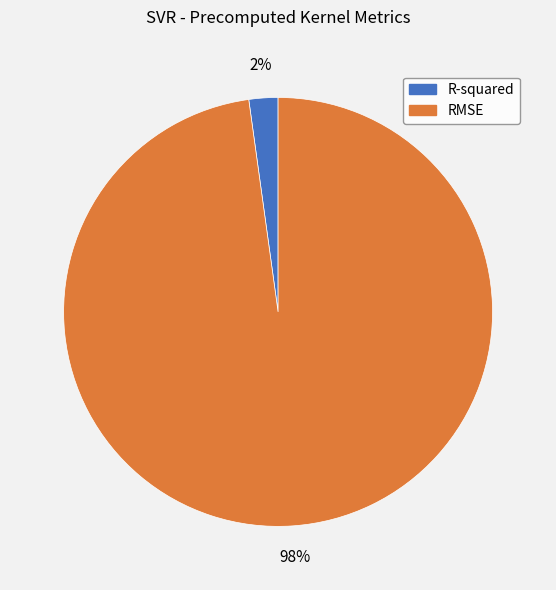

Which slice is the smallest?

R-squared